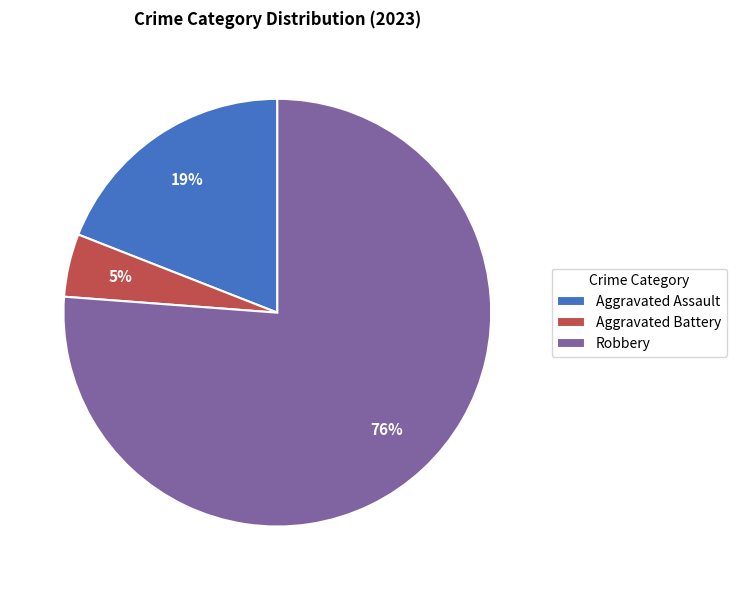

Combined, do Aggravated Assault and Aggravated Battery account for over 50%?

No